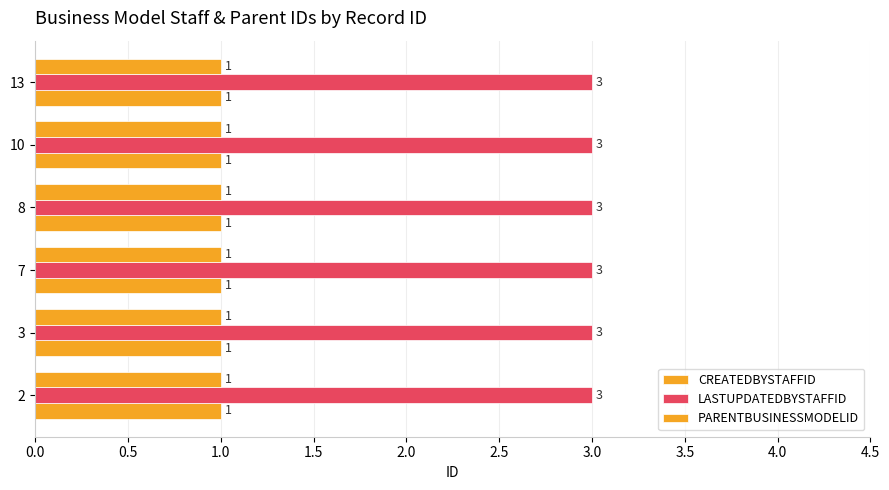

What is the maximum value for LASTUPDATEDBYSTAFFID?

3